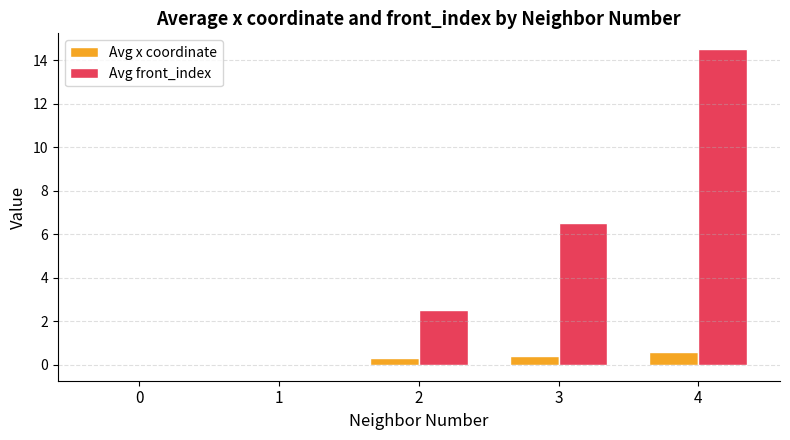

How many data points in Avg front_index are above 2?

3